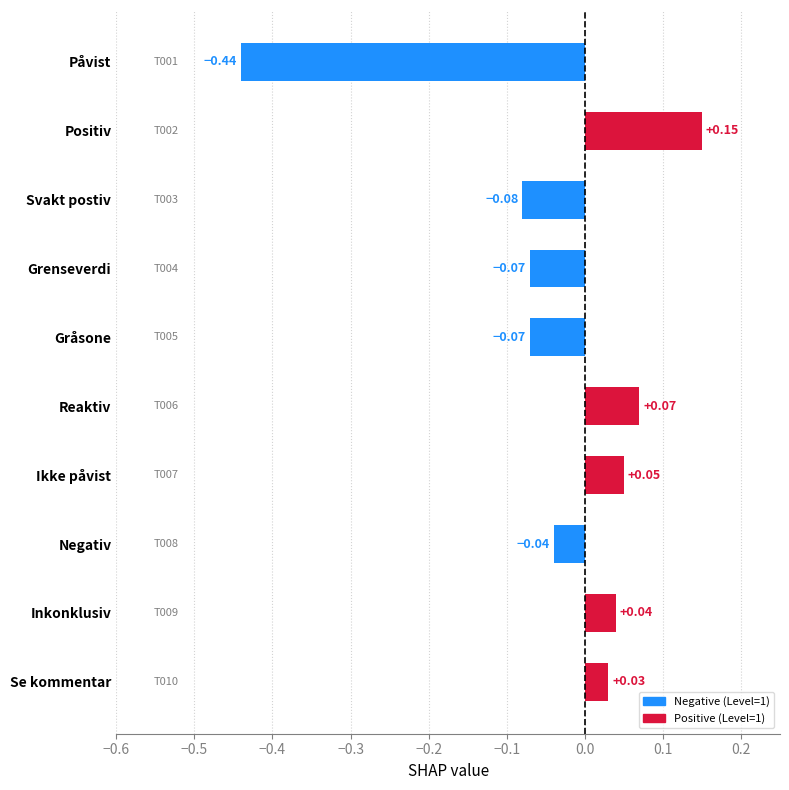

How many bars are there in total?

10